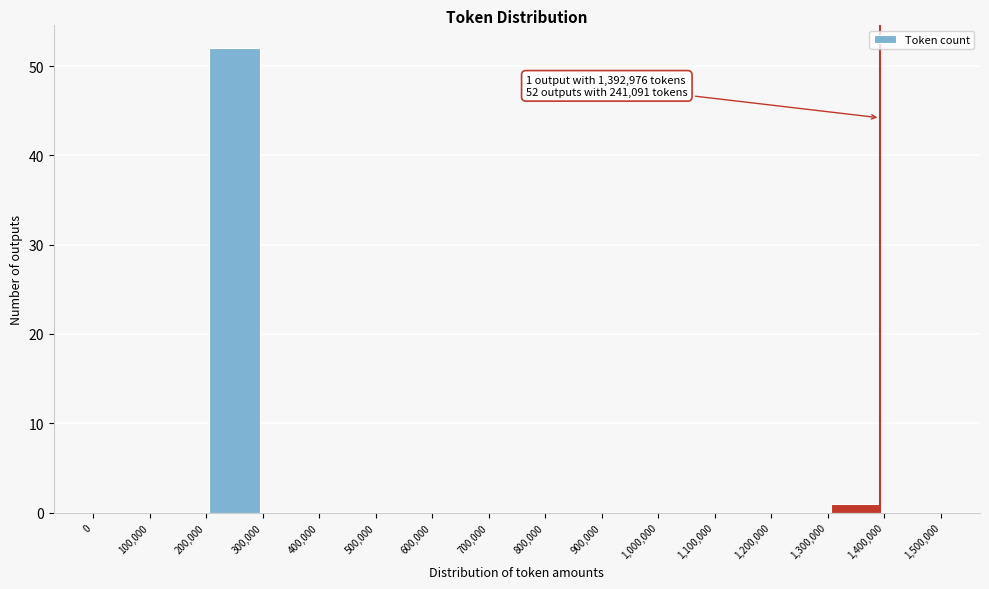

Which range on the x-axis has the tallest bar?

200,000 to 300,000